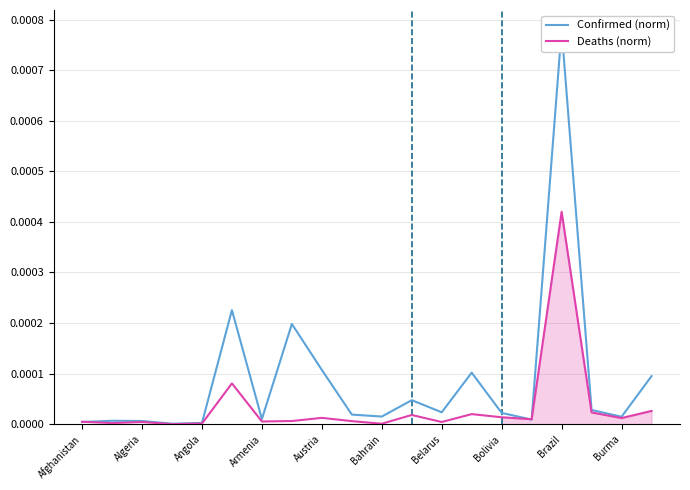

At which label does Deaths (norm) reach its peak?

Brazil